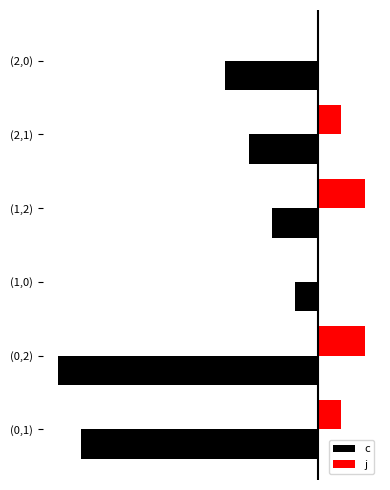

What are all the series names shown in the legend?

c, j